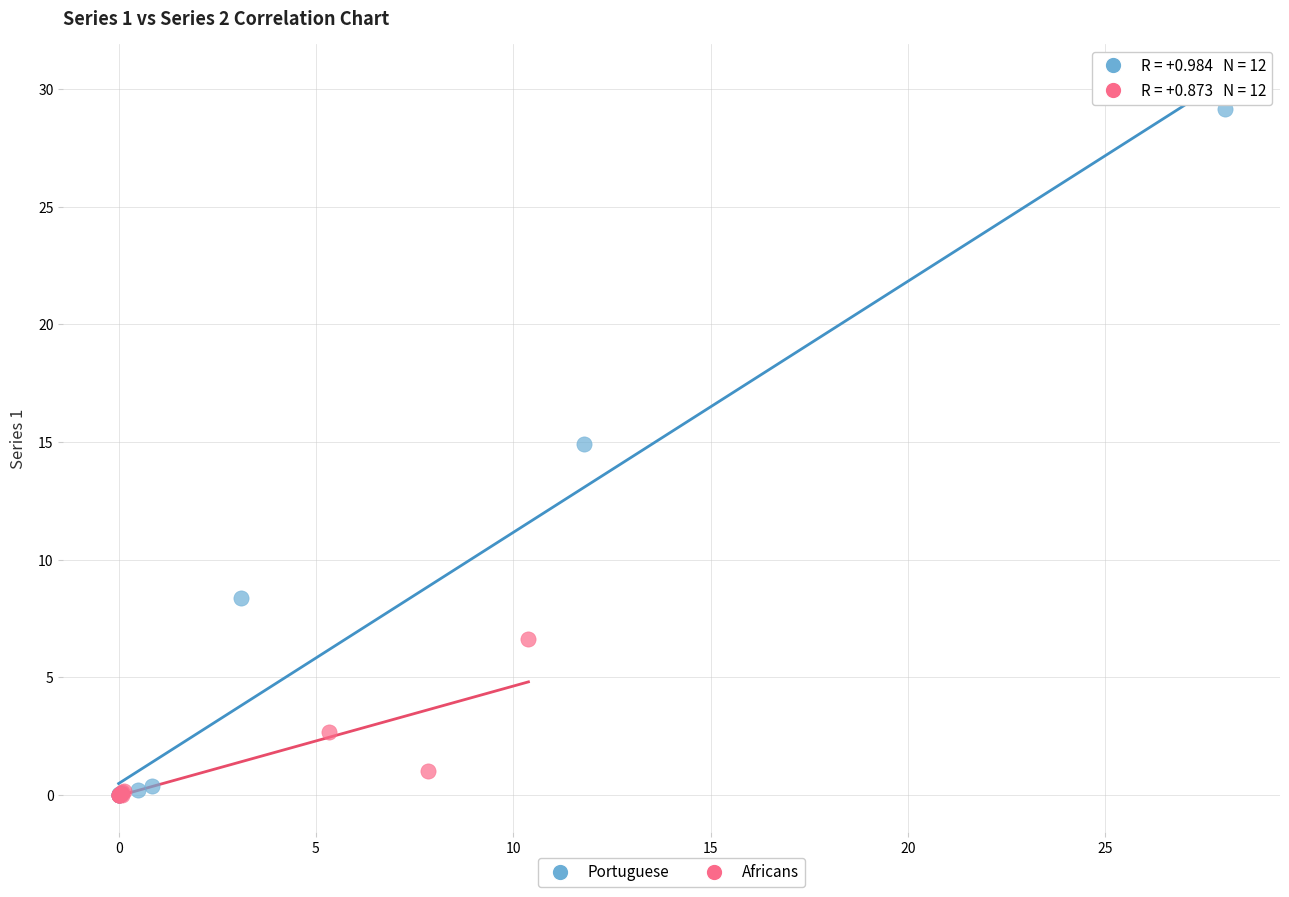

Which series contains the highest Y value?

Portuguese